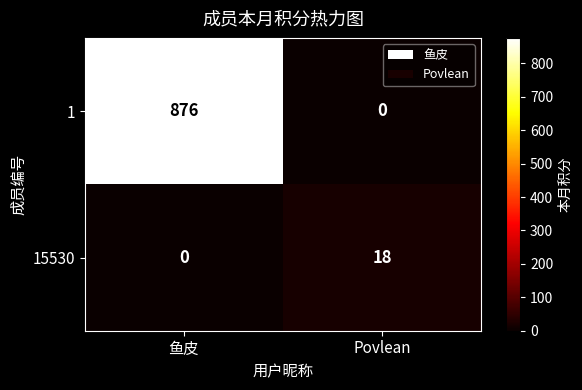

At 鱼皮, list the series in order from largest to smallest.

1, 15530